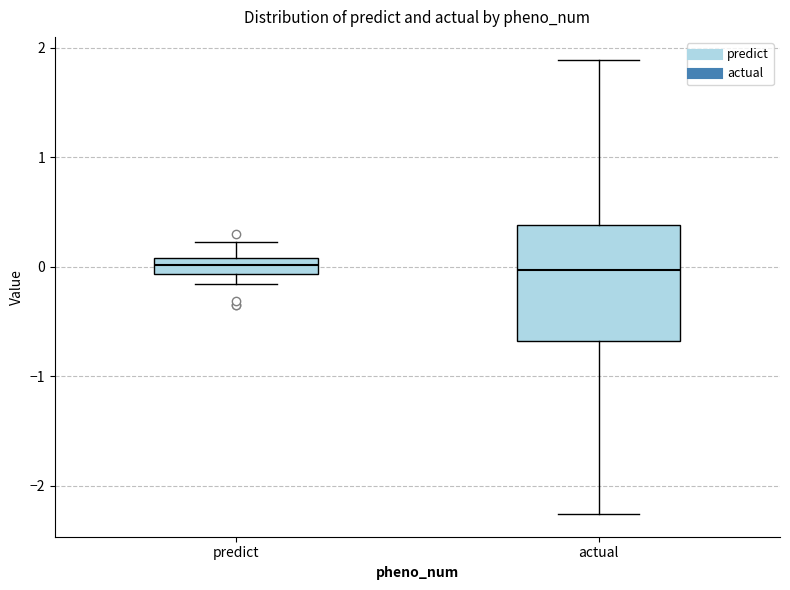

Where does the upper whisker of the box for actual end on the y-axis? The values are not printed on the chart, so give them approximately, as read against the axis.

1.9